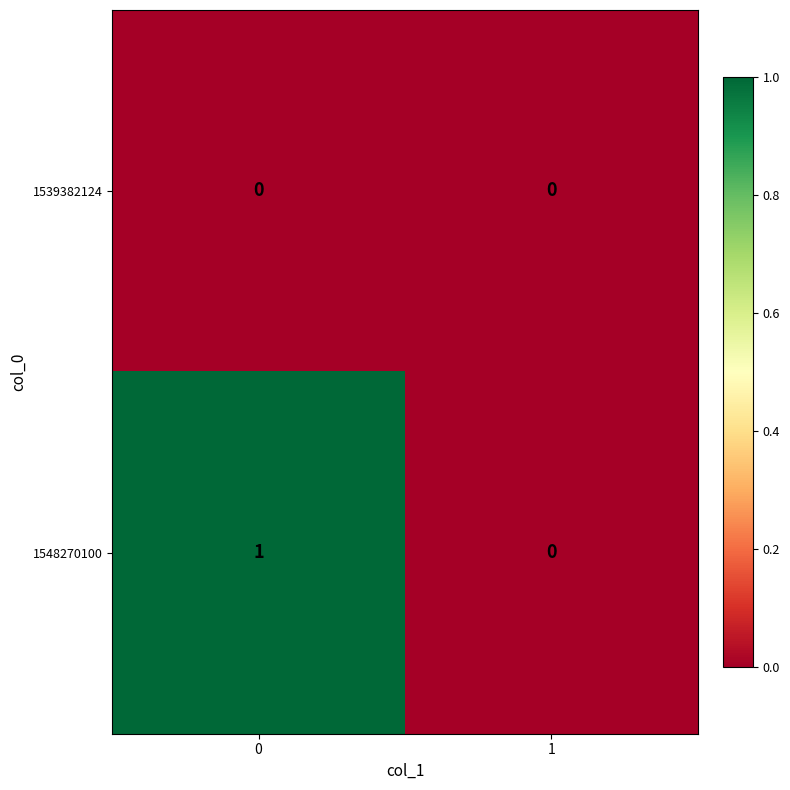

Between 0 and 1, which series saw the biggest shift?

1548270100